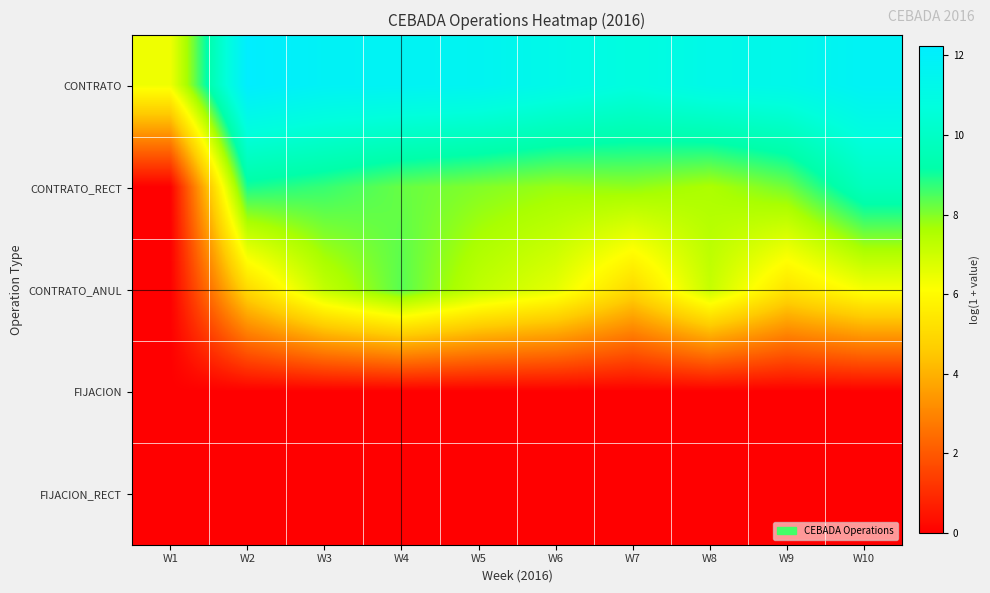

At how many categories does at least one series exceed 2?

10